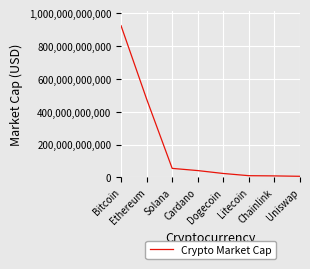

Count the number of categories in the chart.

8